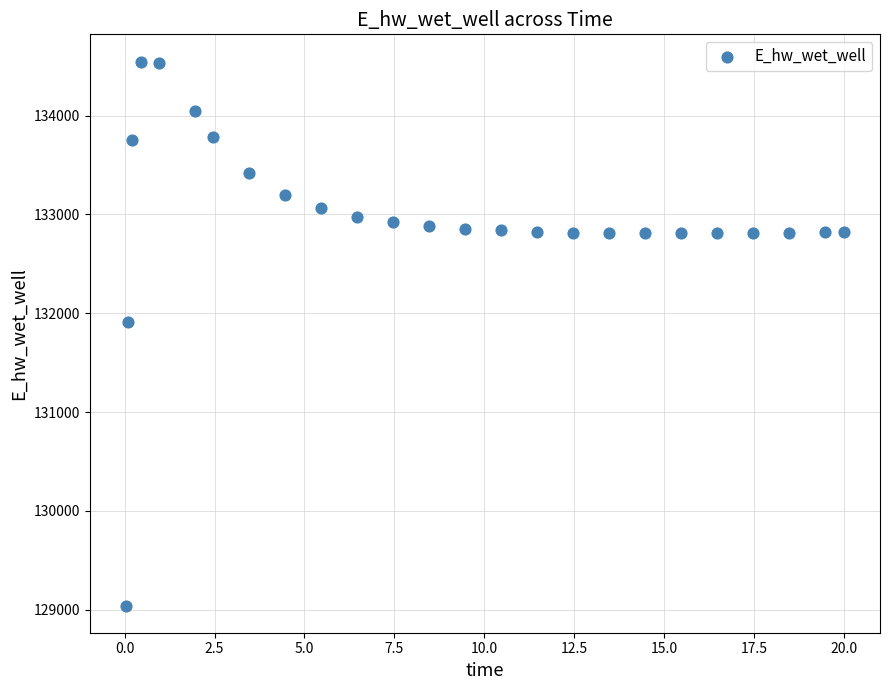

What Y value in the scatter plot is closest to 131794?

131914.3